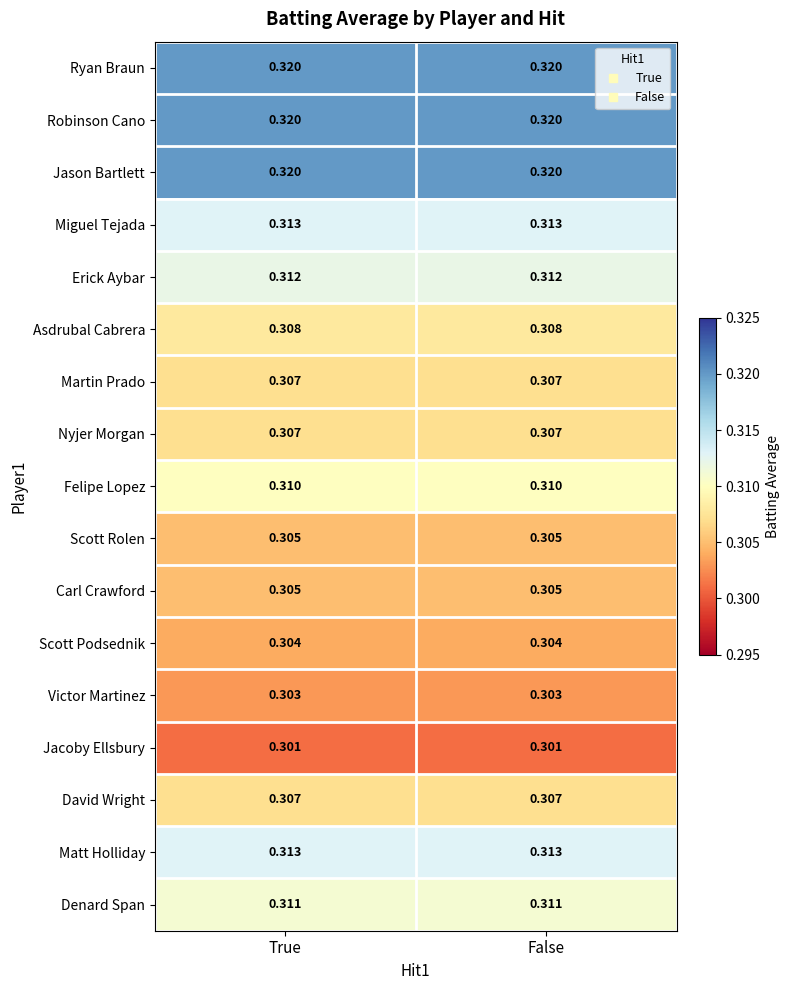

Count the number of categories in the chart.

2